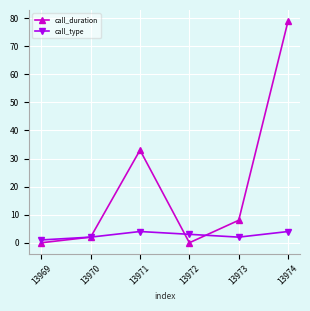

At which category does the chart reach its peak across all series?

13974